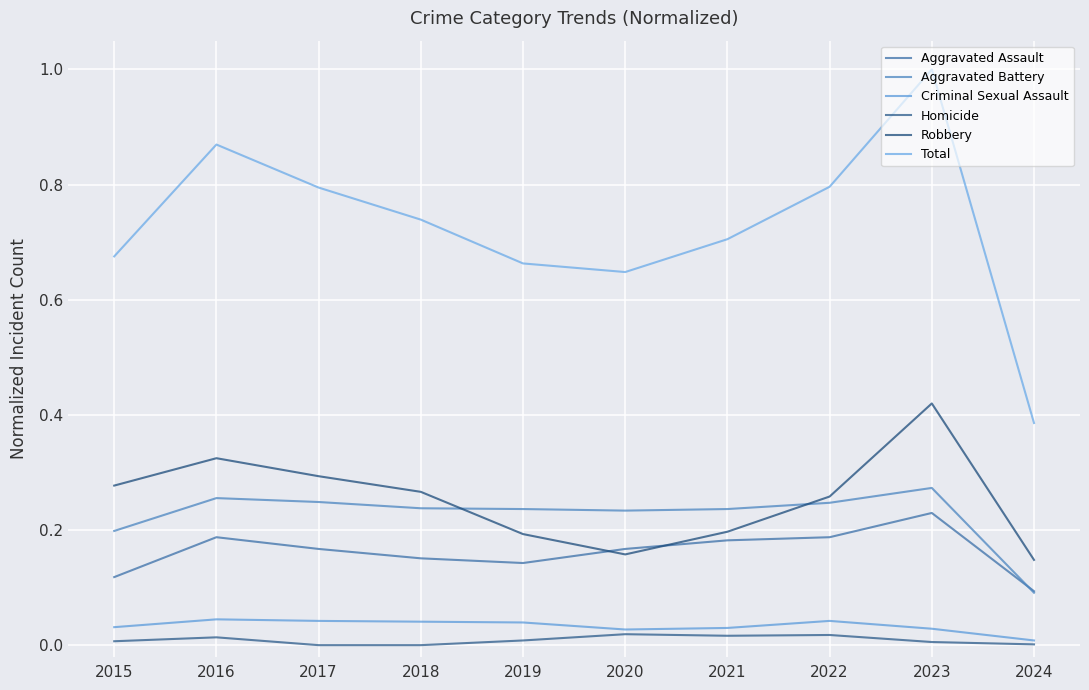

At which category is the sum across all series the highest?

2023